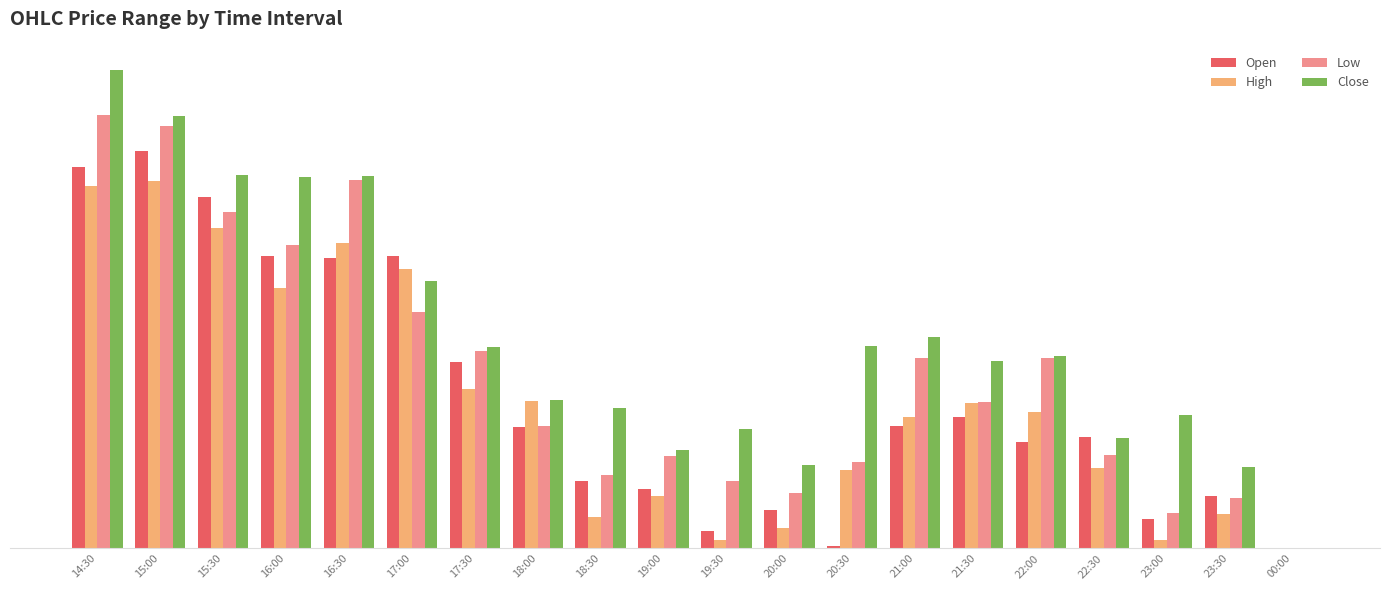

Are the bars horizontal?

No